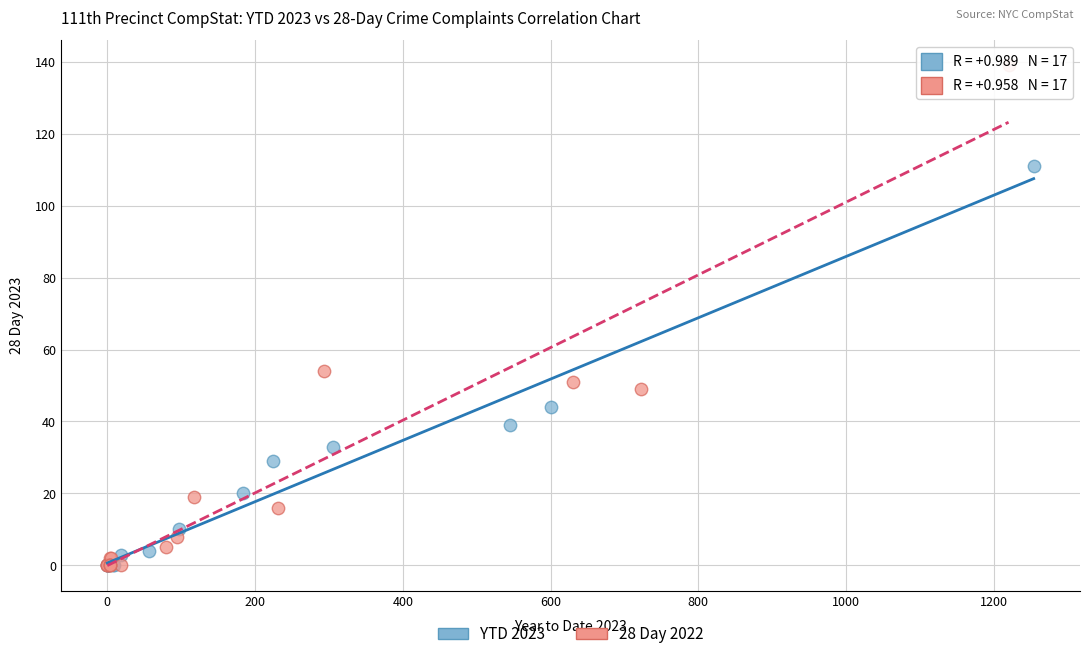

Which series reaches the maximum Y coordinate?

28 Day 2022